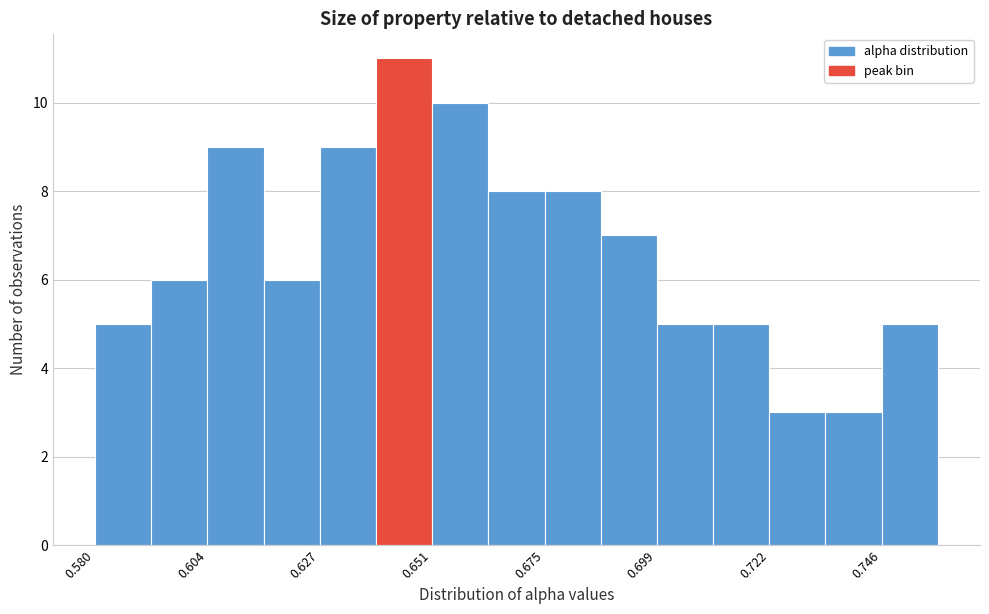

Around what value on the x-axis is the tallest bar? Give the approximate position of its centre, as read against the axis.

0.645